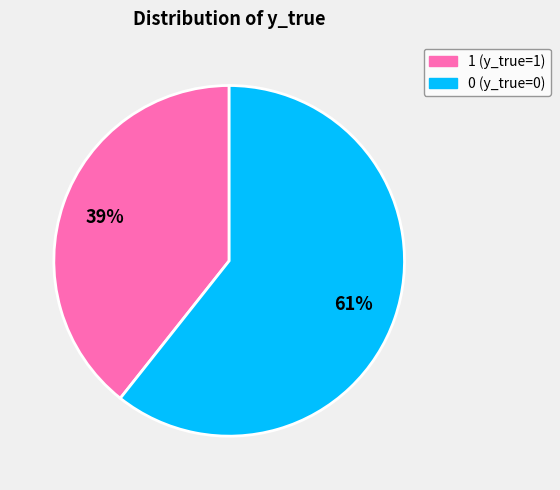

To the nearest percent, what is the average slice percentage?

50%